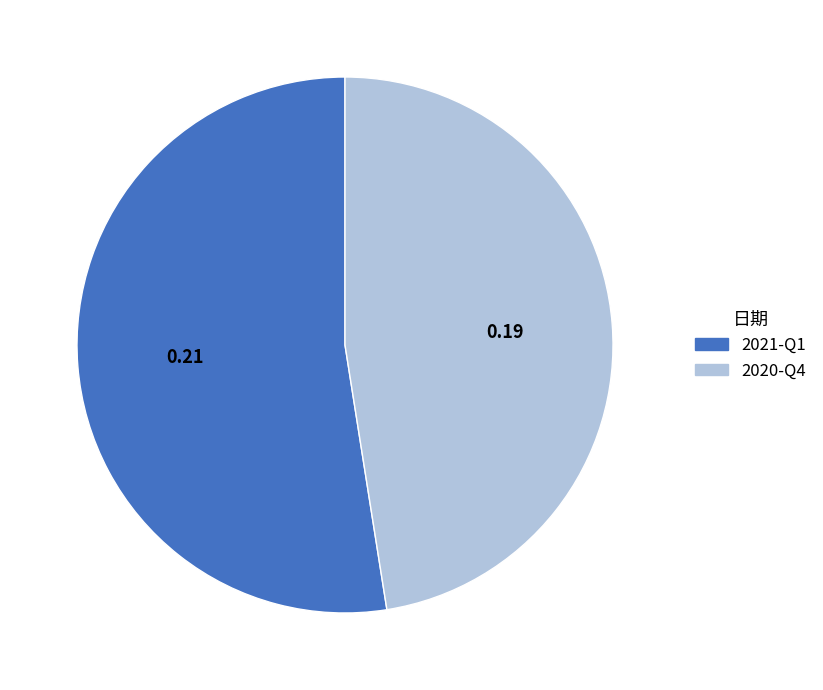

Count the number of slices in the pie.

2